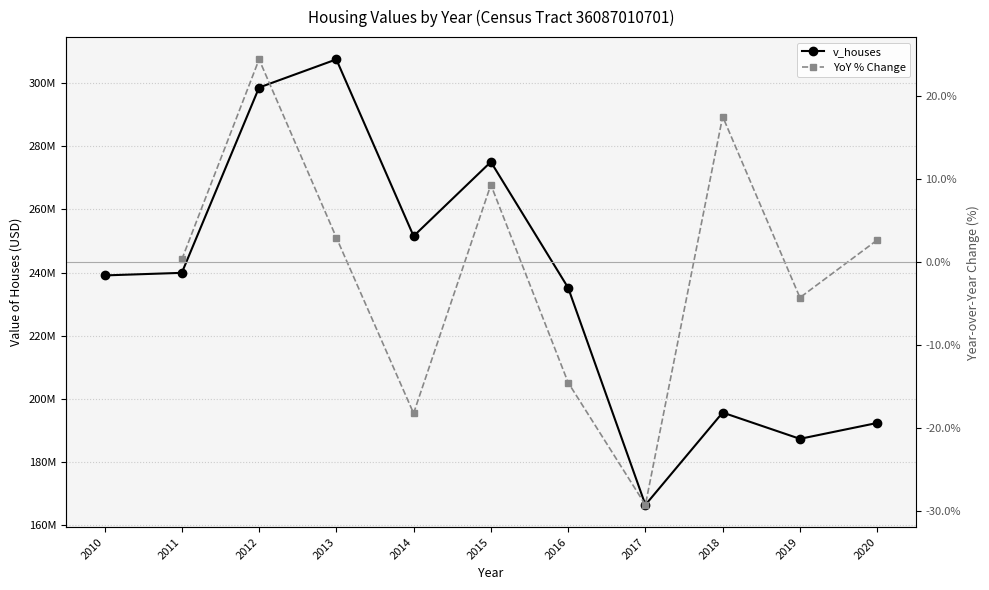

How many interior local peaks (higher than both neighbors) does the data have?

3